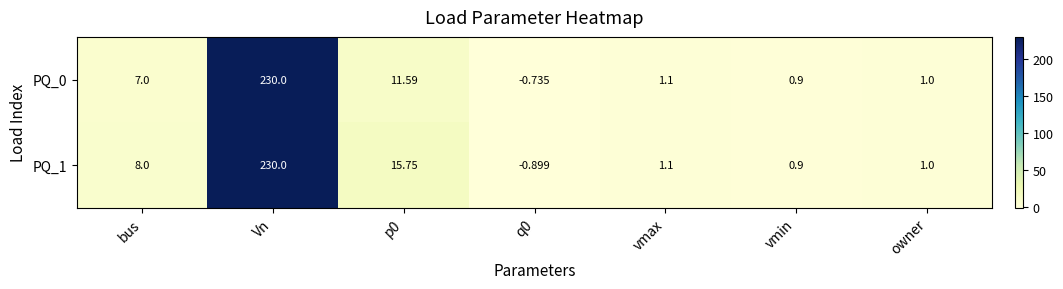

Where does the PQ_0 series first go above 1?

bus